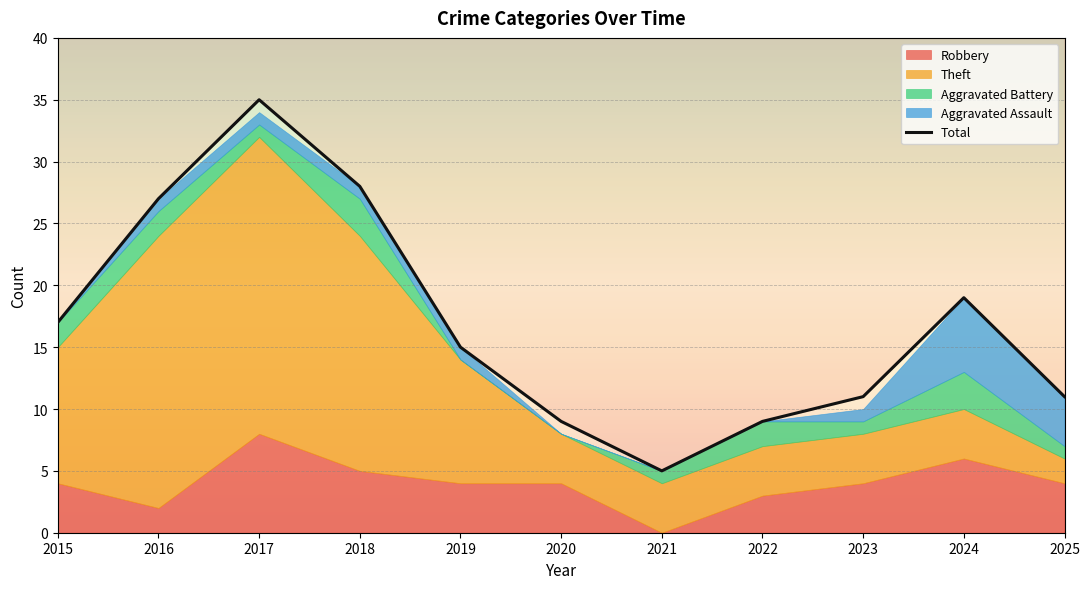

At which label is Aggravated Battery closest to 1?

2017